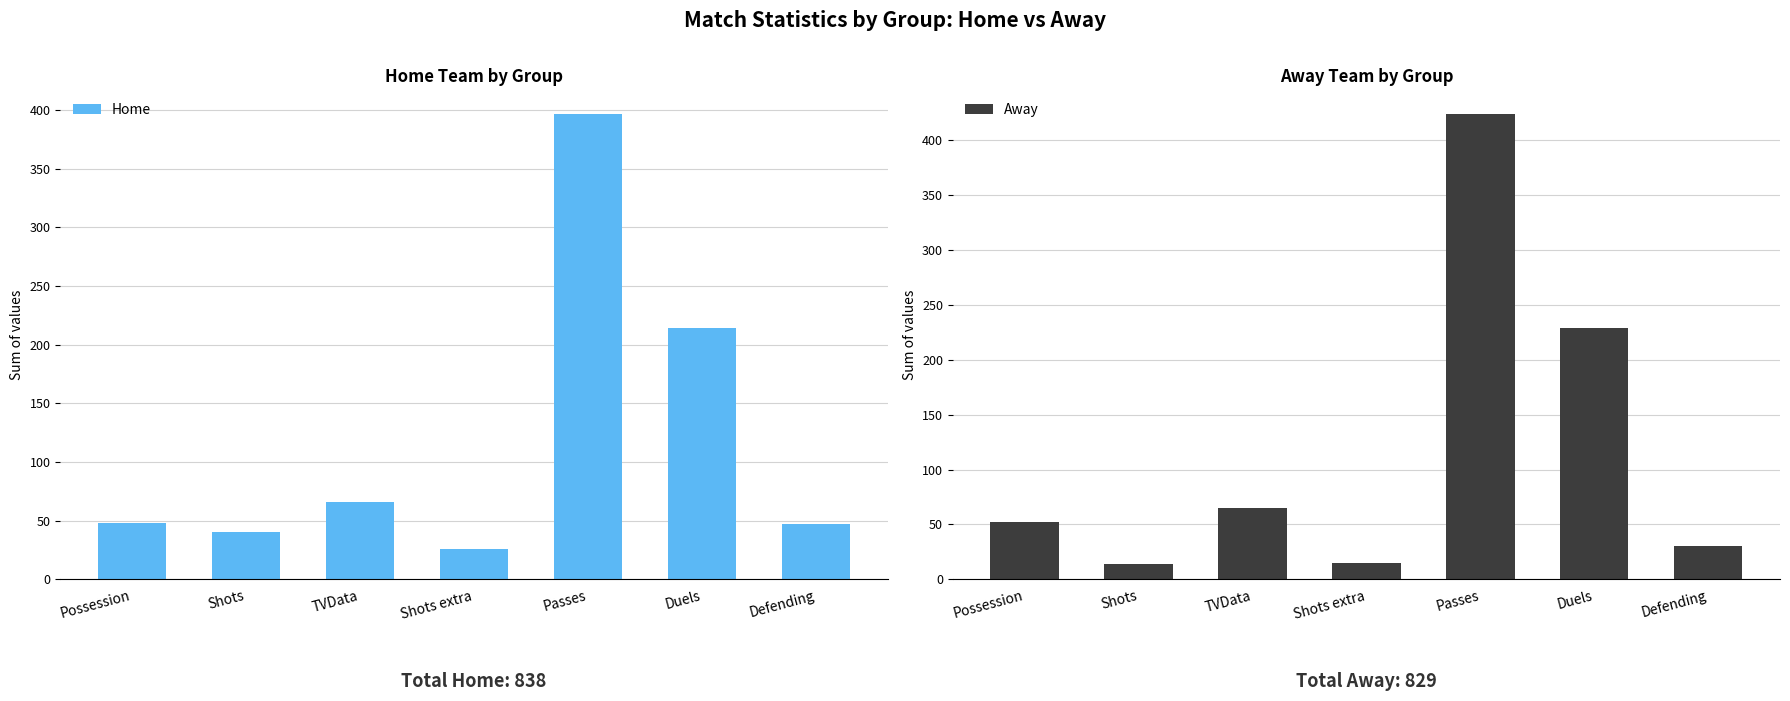

The value of Home at Passes is 397. True or false?

True